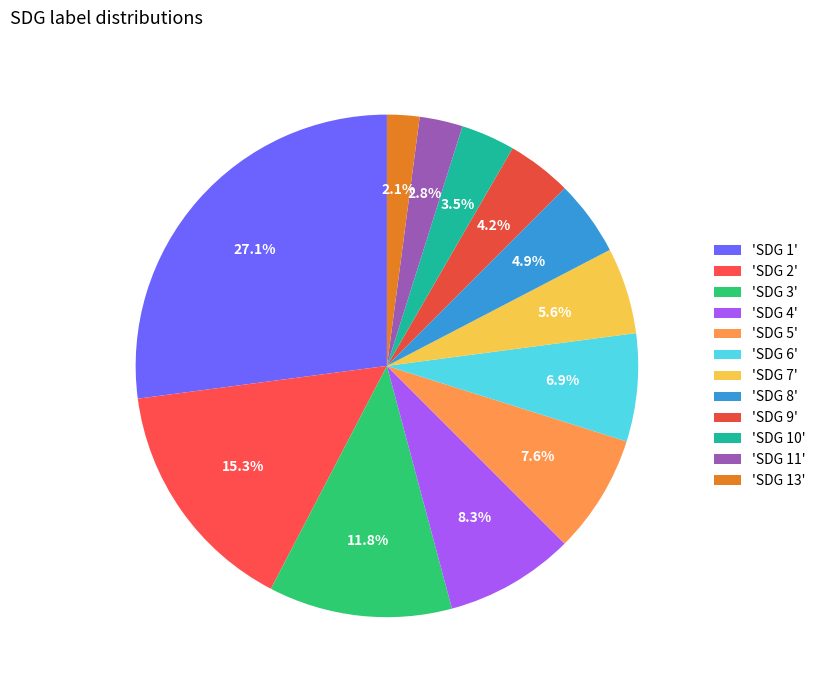

Count the number of slices in the pie.

12